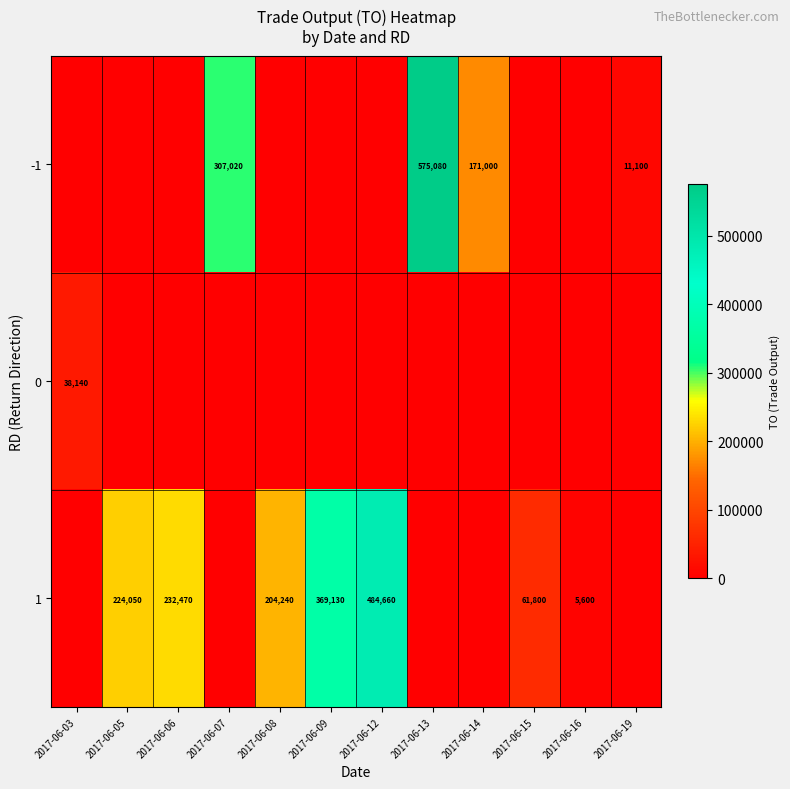

True or false: -1 has a value of 171000 at 2017-06-14.

True